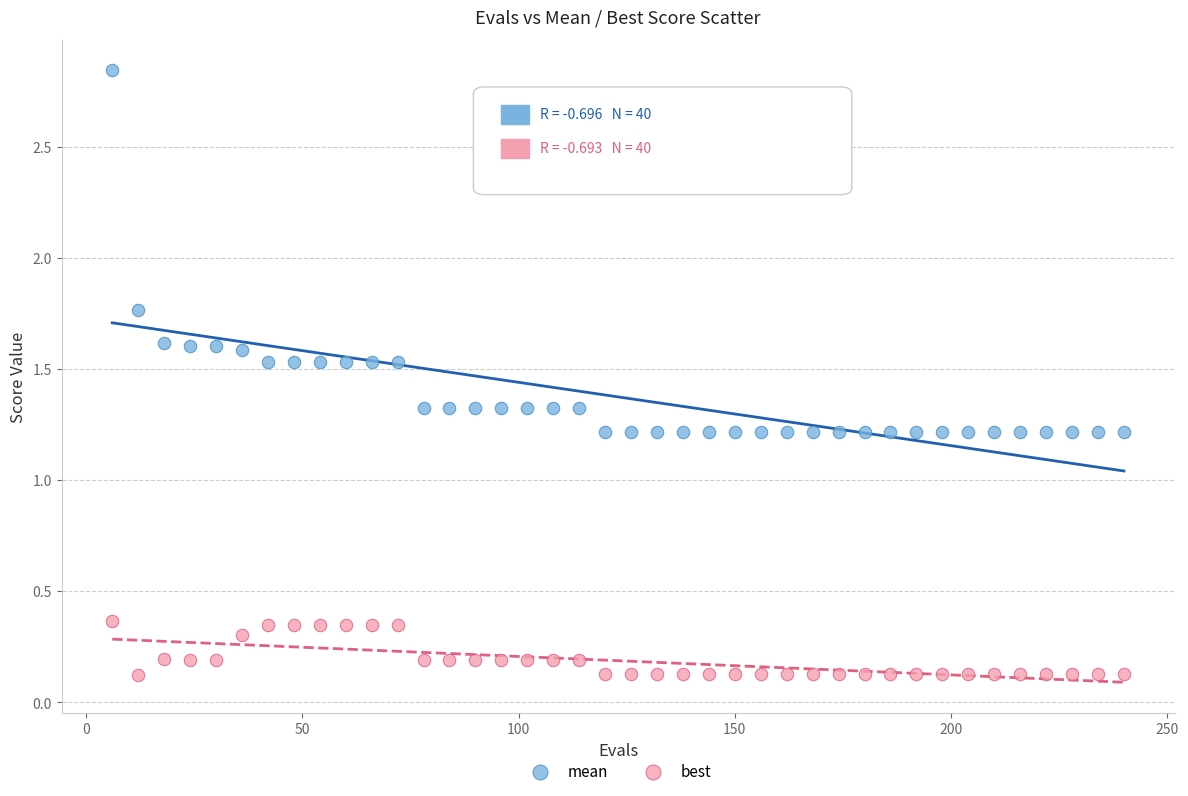

Which series has the widest spread of Y values?

mean